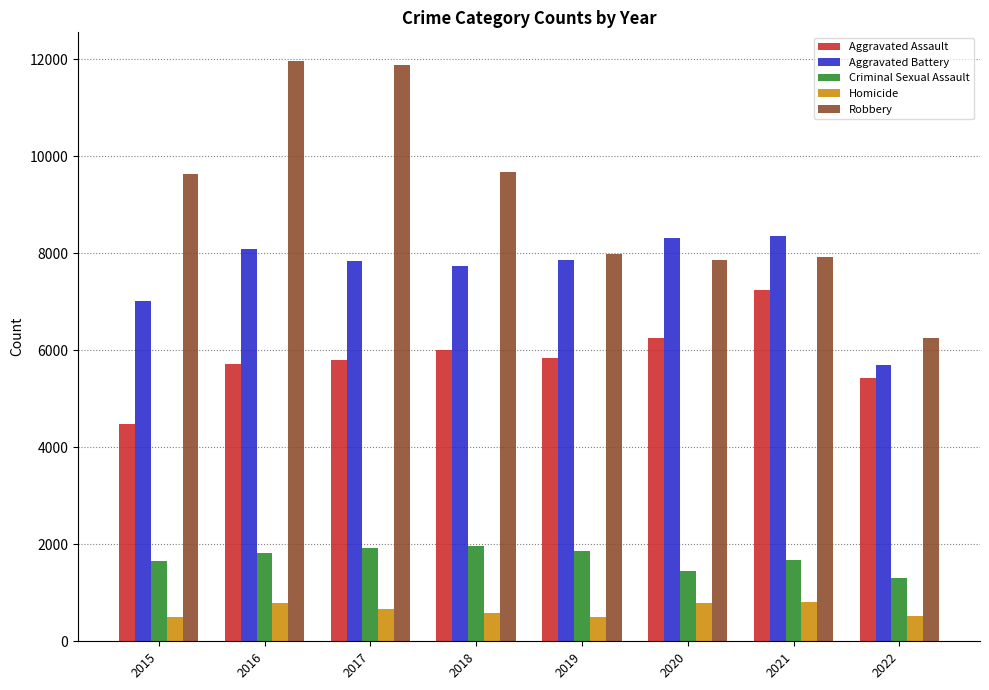

Rank the series at 2018 from highest to lowest value.

Robbery, Aggravated Battery, Aggravated Assault, Criminal Sexual Assault, Homicide